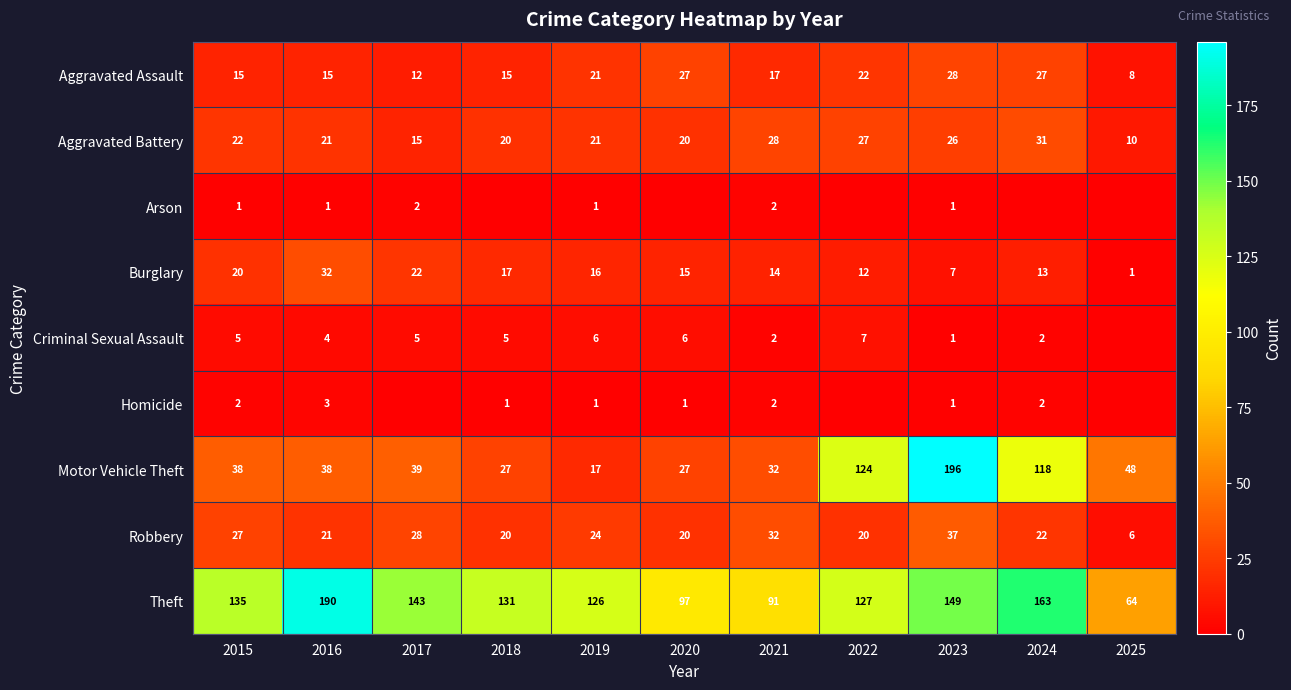

True or false: Burglary has a value of 22 at 2017.

True